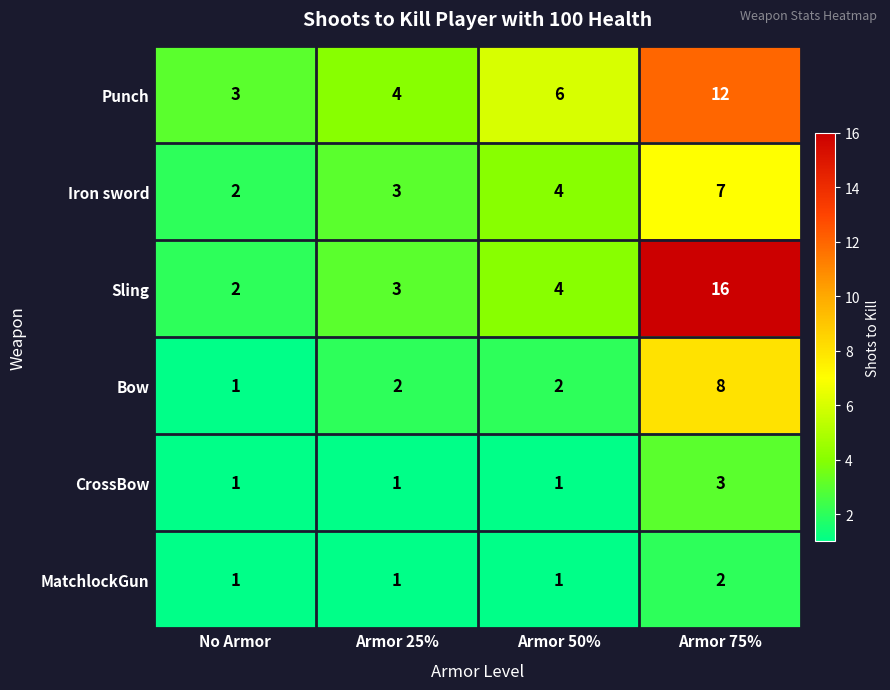

What is the difference between the maximum and minimum values in the Punch series?

9